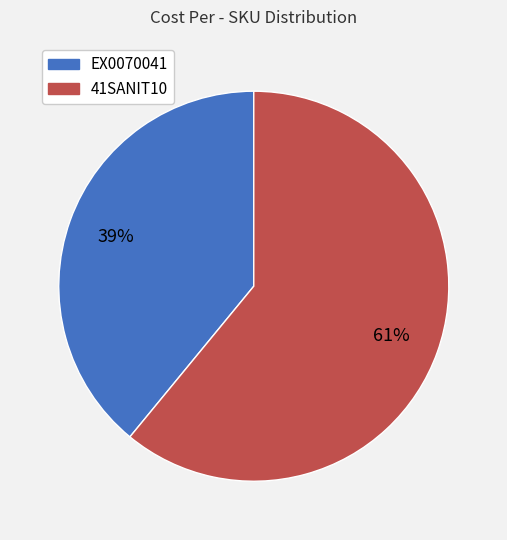

Does 41SANIT10 represent more than half of the total?

Yes